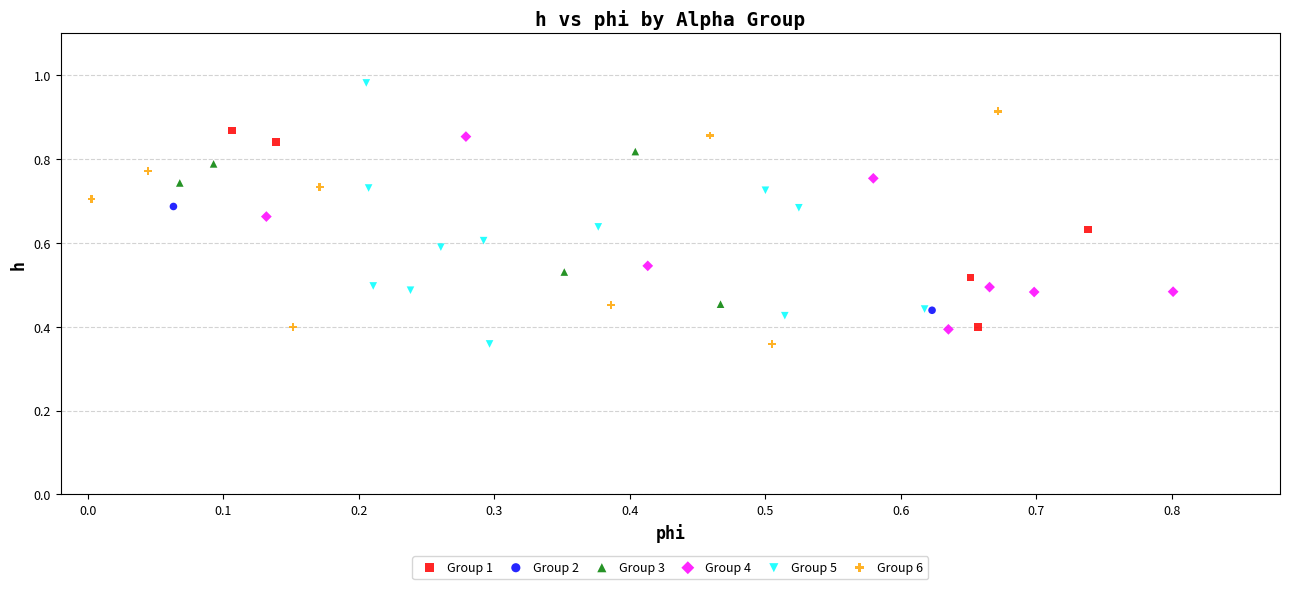

What are all the series names shown in the legend?

Group 1, Group 2, Group 3, Group 4, Group 5, Group 6